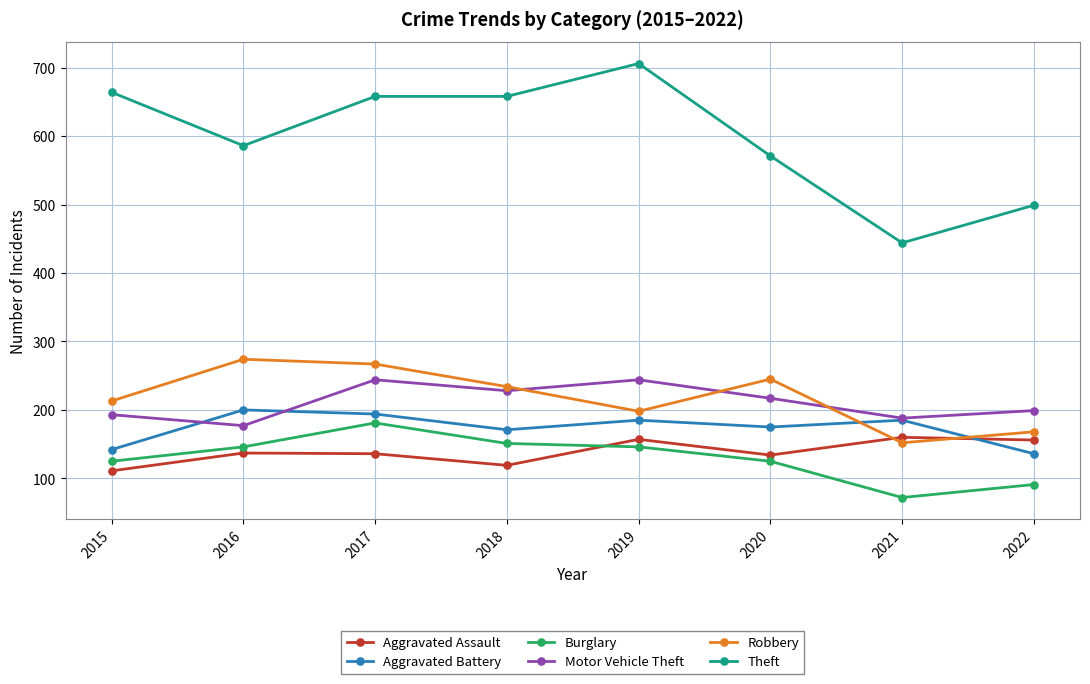

At which category is the sum across all series the highest?

2017